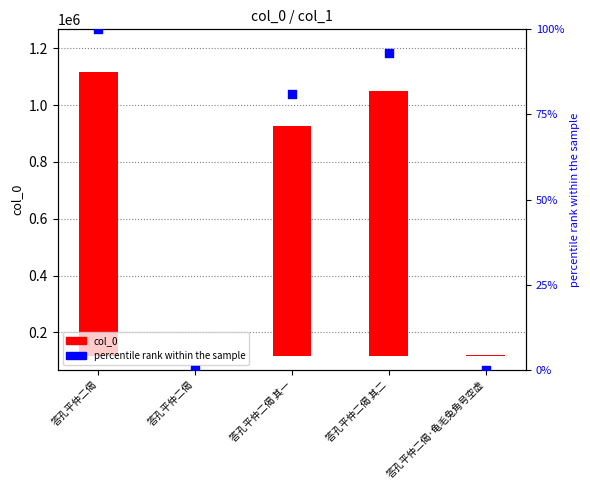

Which series reaches the minimum Y coordinate?

col_0